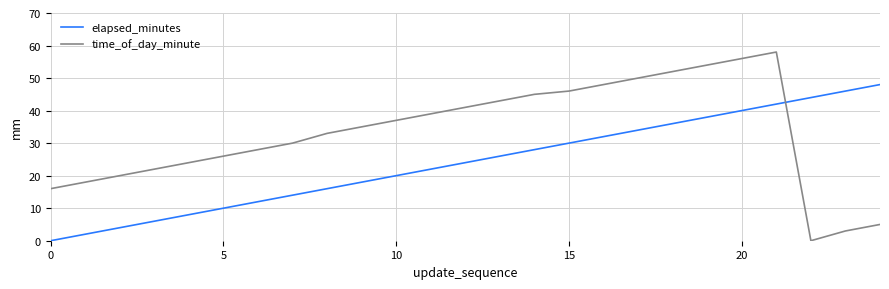

What is the highest value of the elapsed_minutes series?

48